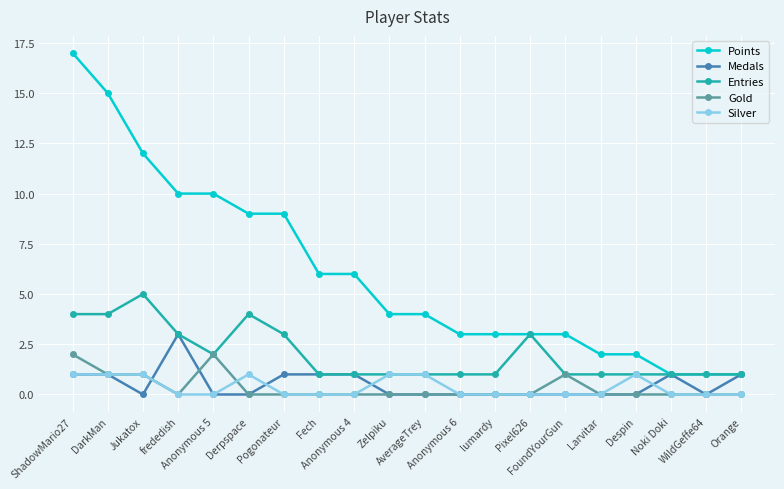

Is the value of Silver at Zelpiku greater than the value of Medals at FoundYourGun?

Yes